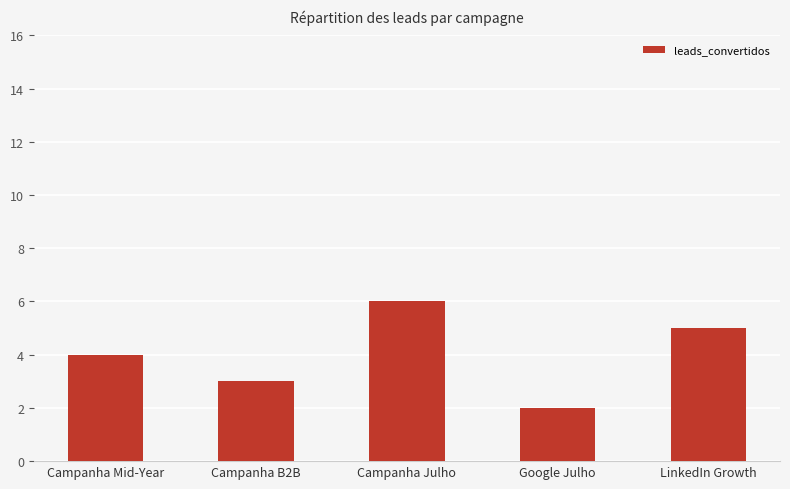

List the labels in order of value, smallest first.

Google Julho, Campanha B2B, Campanha Mid-Year, LinkedIn Growth, Campanha Julho